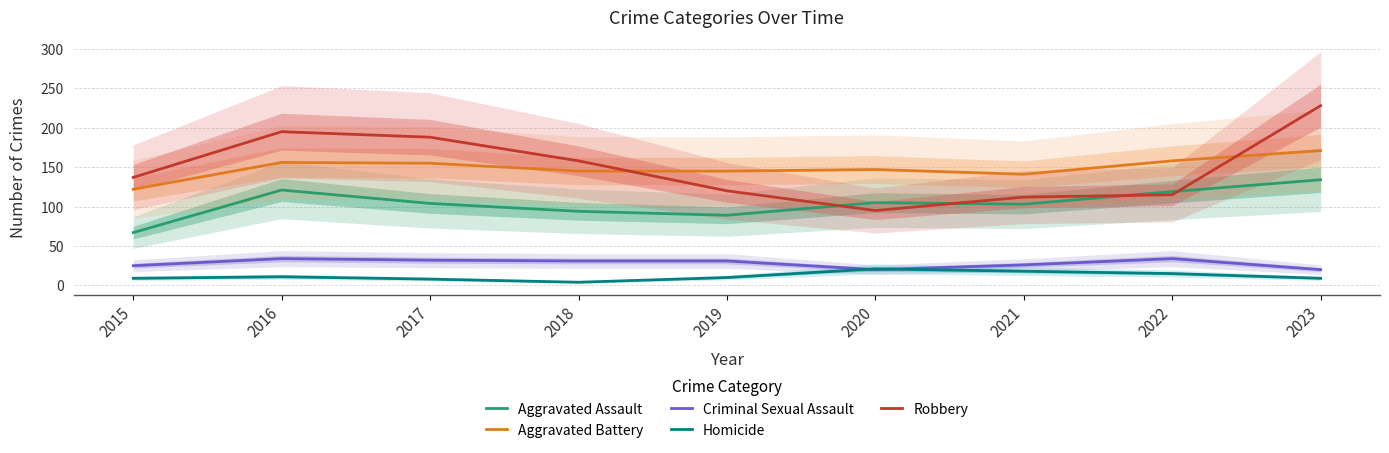

True or false: Homicide and Aggravated Battery cross at least once.

False